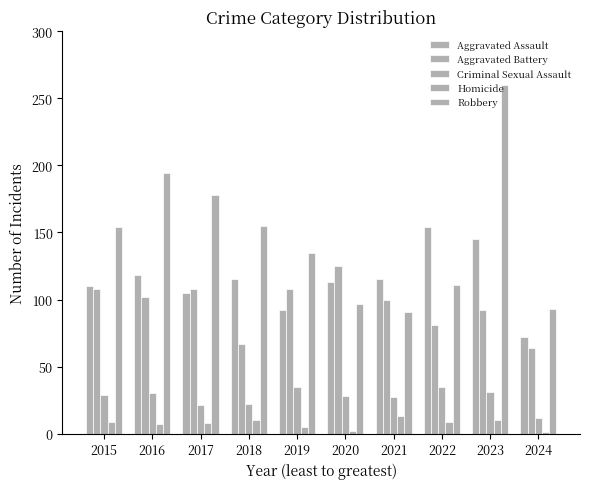

Reading left to right, transcribe all the data shown in this chart.

Aggravated Assault: 2015=110	2016=118	2017=105	2018=115	2019=92	2020=113	2021=115	2022=154	2023=145	2024=72
Aggravated Battery: 2015=108	2016=102	2017=108	2018=67	2019=108	2020=125	2021=100	2022=81	2023=92	2024=64
Criminal Sexual Assault: 2015=29	2016=30	2017=21	2018=22	2019=35	2020=28	2021=27	2022=35	2023=31	2024=12
Homicide: 2015=9	2016=7	2017=8	2018=10	2019=5	2020=2	2021=13	2022=9	2023=10	2024=1
Robbery: 2015=154	2016=194	2017=178	2018=155	2019=135	2020=97	2021=91	2022=111	2023=260	2024=93